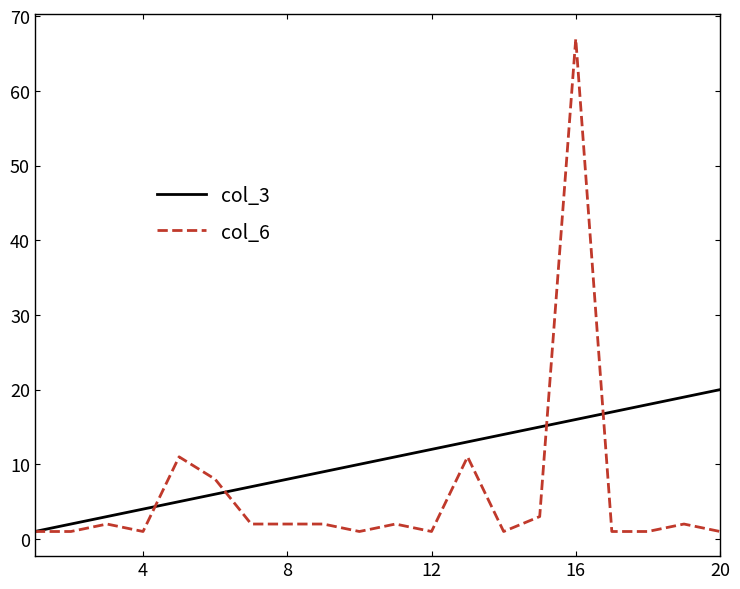

At how many categories does at least one series exceed 32?

1